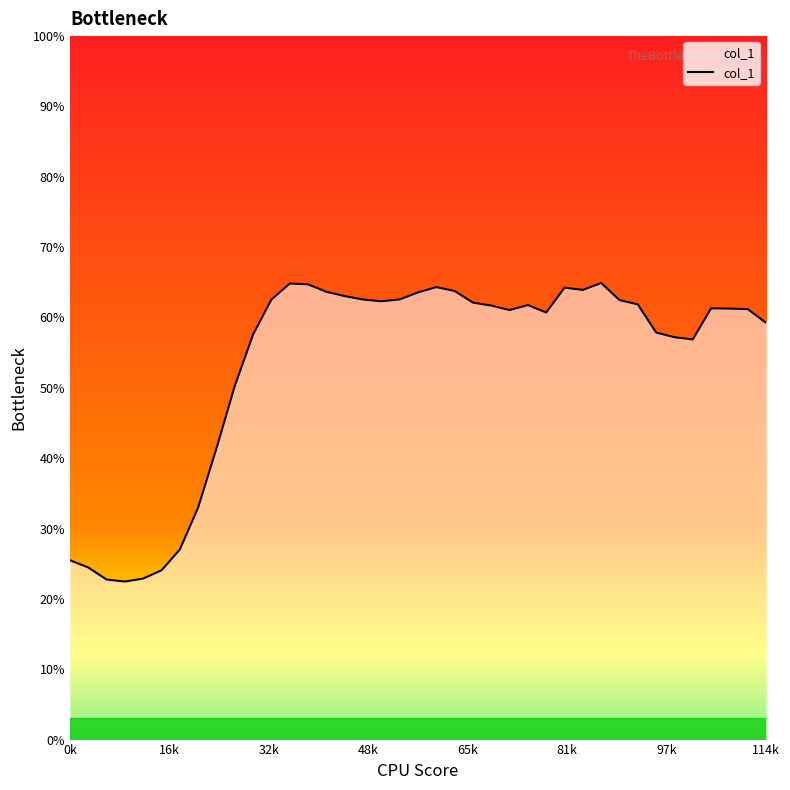

Does the chart display data point markers on the line(s)?

No